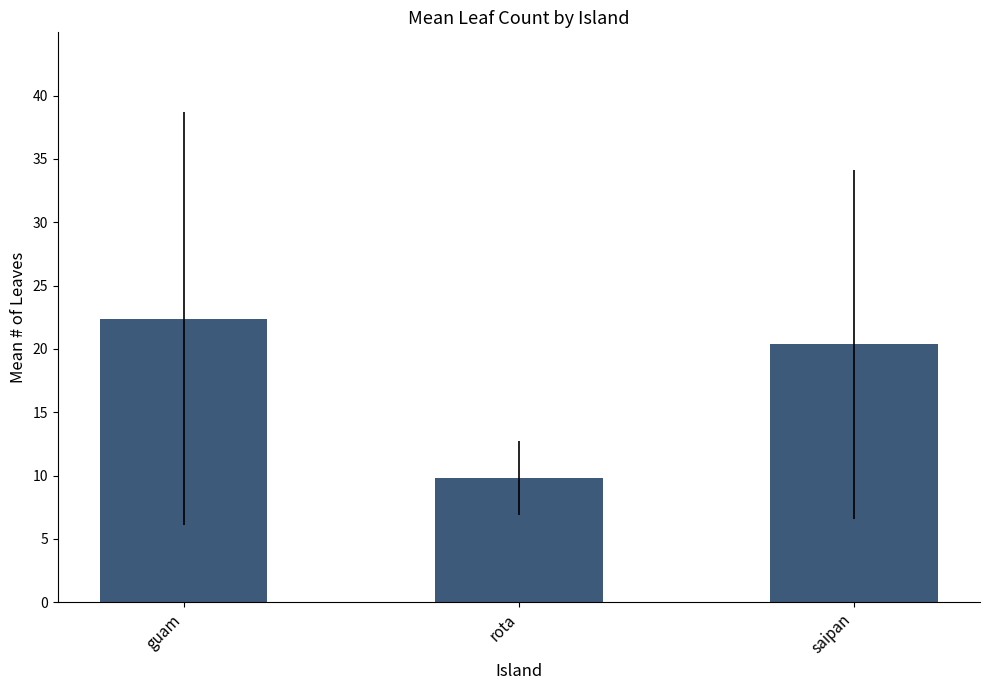

List the labels in order of value, smallest first.

rota, saipan, guam